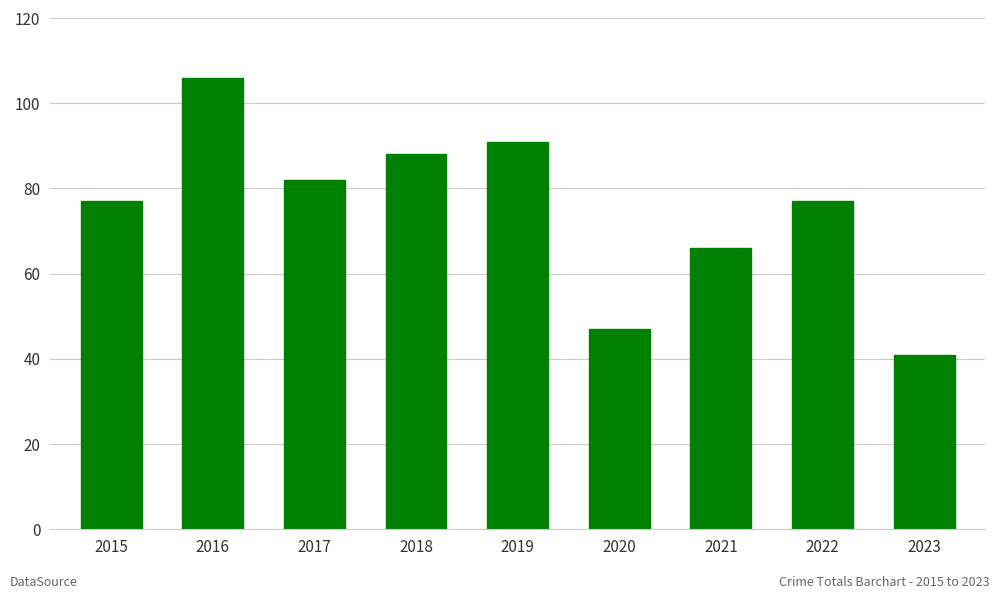

Which label corresponds to the smallest value in the chart?

2023